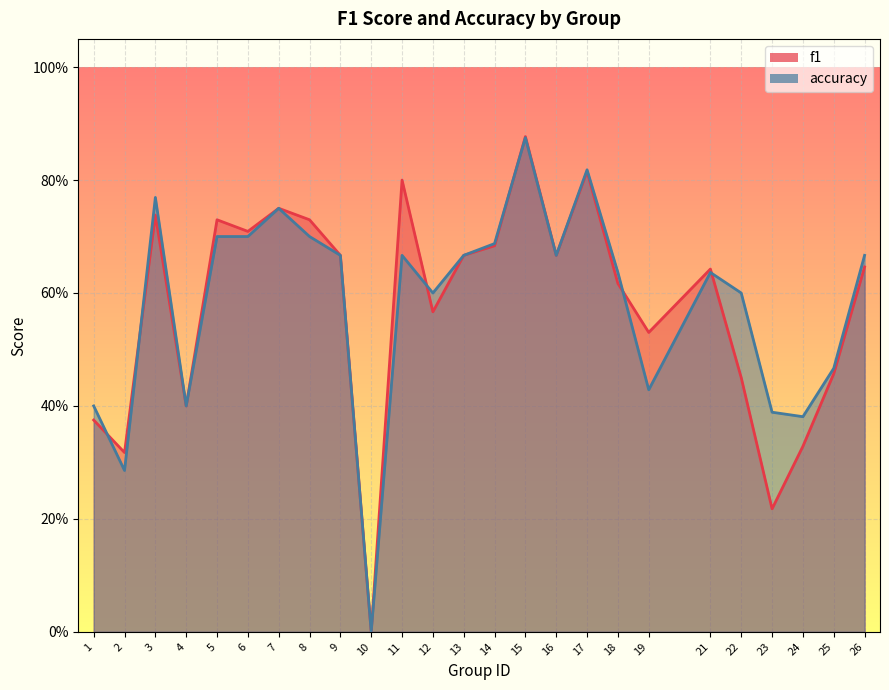

Is the value of f1 at 9 greater than the value of accuracy at 24?

Yes